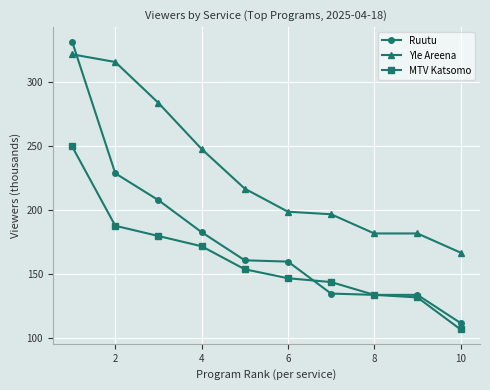

True or false: MTV Katsomo has more than 2 interior local peaks.

False